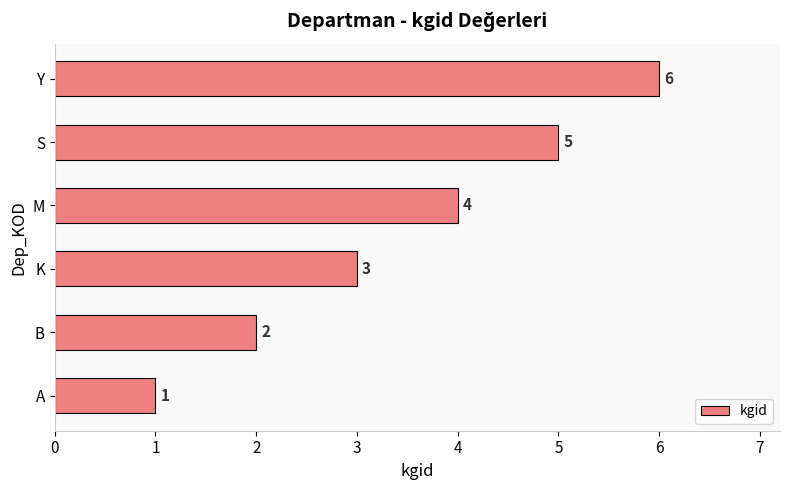

Count the number of categories in the chart.

6